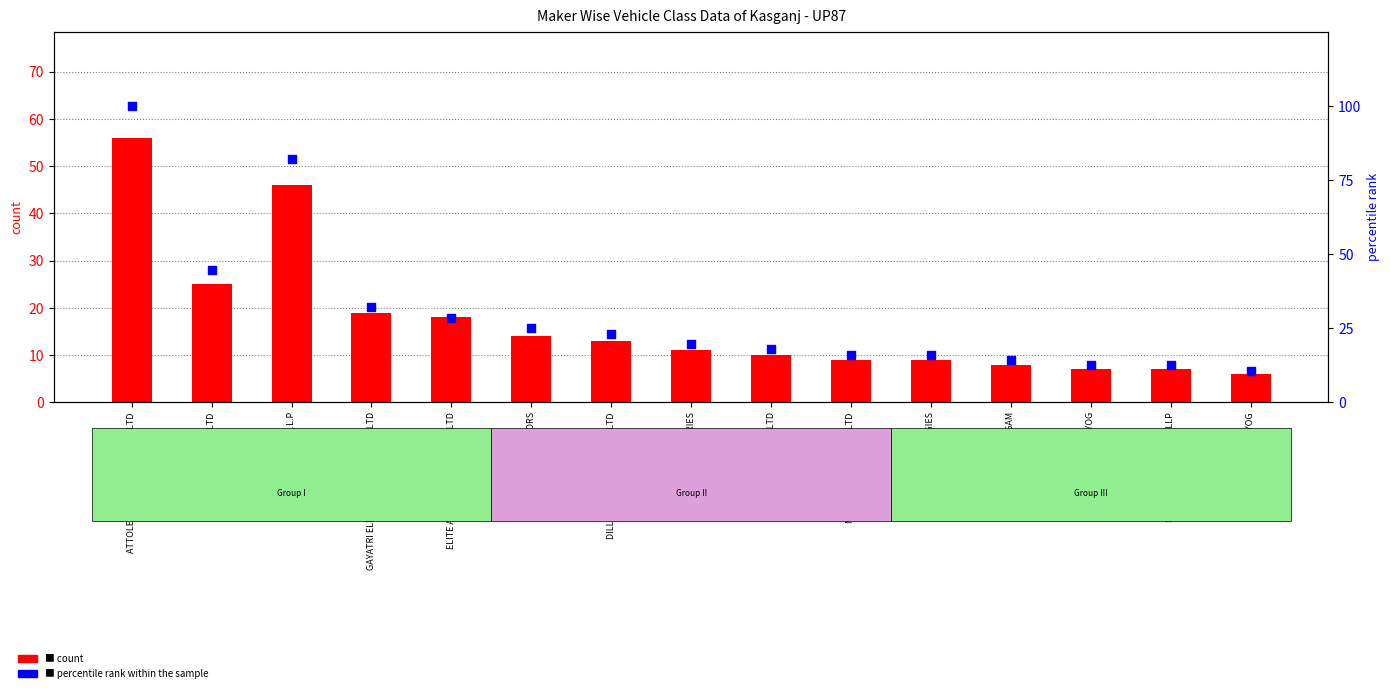

Which series has the largest total across all categories?

percentile rank within the sample